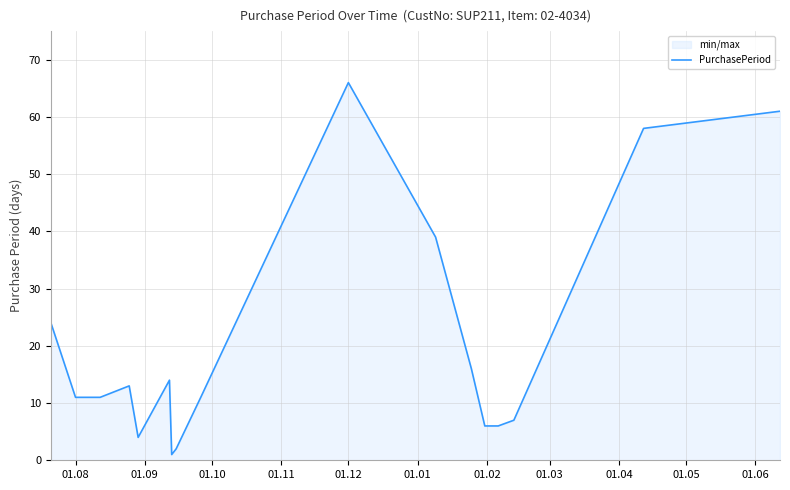

Does the chart display data point markers on the line(s)?

No